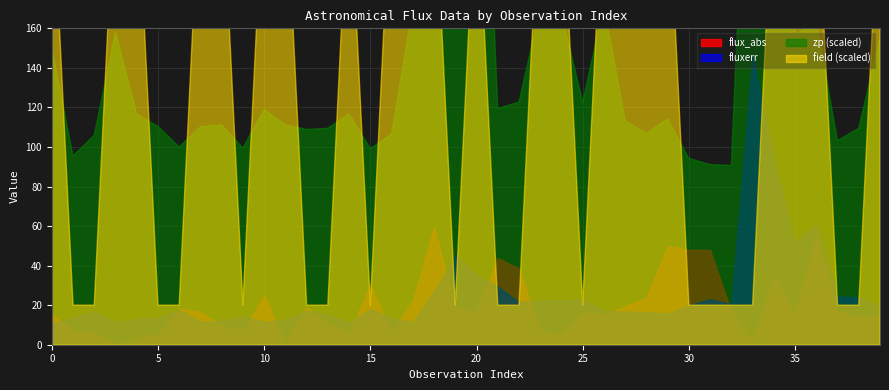

Reading left to right, extract all data points from this chart.

flux_abs: 0=15.2	1=7.4	2=5.9	3=0.1	4=3.2	5=5.2	6=18.3	7=16.5	8=9.8	9=7.0	10=25.0	11=0.8	12=18.9	13=10.8	14=5.7	15=30.3	16=6.3	17=22.1	18=59.5	19=18.8	20=16.7	21=43.9	22=38.5	23=6.9	24=4.9	25=16.4	26=15.4	27=19.3	28=23.9	29=49.9	30=48.0	31=47.9	32=16.6	33=1.9	34=34.9	35=15.1	36=55.9	37=16.8	38=14.4	39=14.7
fluxerr: 0=10.9	1=13.7	2=16.8	3=11.4	4=13.1	5=13.5	6=17.6	7=11.5	8=12.1	9=14.5	10=11.5	11=12.8	12=17.2	13=15.2	14=11.3	15=18.0	16=13.6	17=11.4	18=27.0	19=45.2	20=35.4	21=29.4	22=21.4	23=22.3	24=22.4	25=22.9	26=17.1	27=16.7	28=16.5	29=15.7	30=20.0	31=23.0	32=20.6	33=146.0	34=94.5	35=51.8	36=60.8	37=24.4	38=23.8	39=19.7
zp: 0=26.3	1=26.2	2=26.2	3=26.3	4=26.2	5=26.2	6=26.2	7=26.2	8=26.2	9=26.2	10=26.2	11=26.2	12=26.2	13=26.2	14=26.2	15=26.2	16=26.2	17=26.3	18=26.7	19=26.7	20=26.7	21=26.2	22=26.2	23=26.3	24=26.3	25=26.2	26=26.3	27=26.2	28=26.2	29=26.2	30=26.2	31=26.2	32=26.2	33=26.7	34=26.7	35=26.3	36=26.3	37=26.2	38=26.2	39=26.3
field: 0=718.0	1=674.0	2=674.0	3=718.0	4=718.0	5=674.0	6=674.0	7=718.0	8=718.0	9=674.0	10=718.0	11=718.0	12=674.0	13=674.0	14=718.0	15=674.0	16=718.0	17=718.0	18=718.0	19=674.0	20=718.0	21=674.0	22=674.0	23=718.0	24=718.0	25=674.0	26=718.0	27=718.0	28=718.0	29=718.0	30=674.0	31=674.0	32=674.0	33=674.0	34=718.0	35=718.0	36=718.0	37=674.0	38=674.0	39=718.0